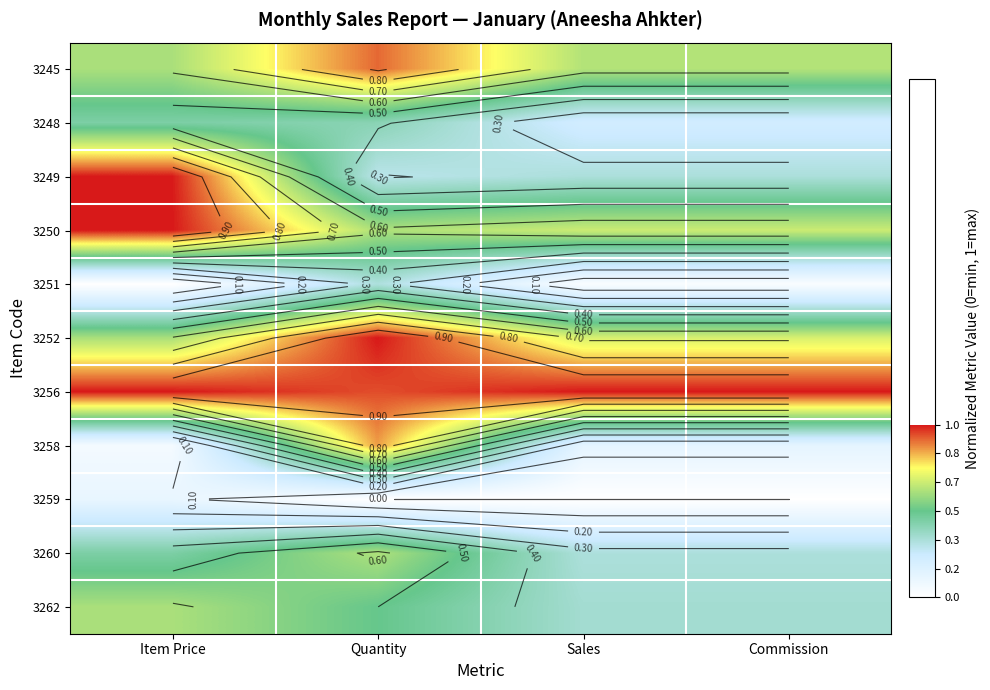

What is the difference between the maximum and minimum values in the 3249 series?

0.7